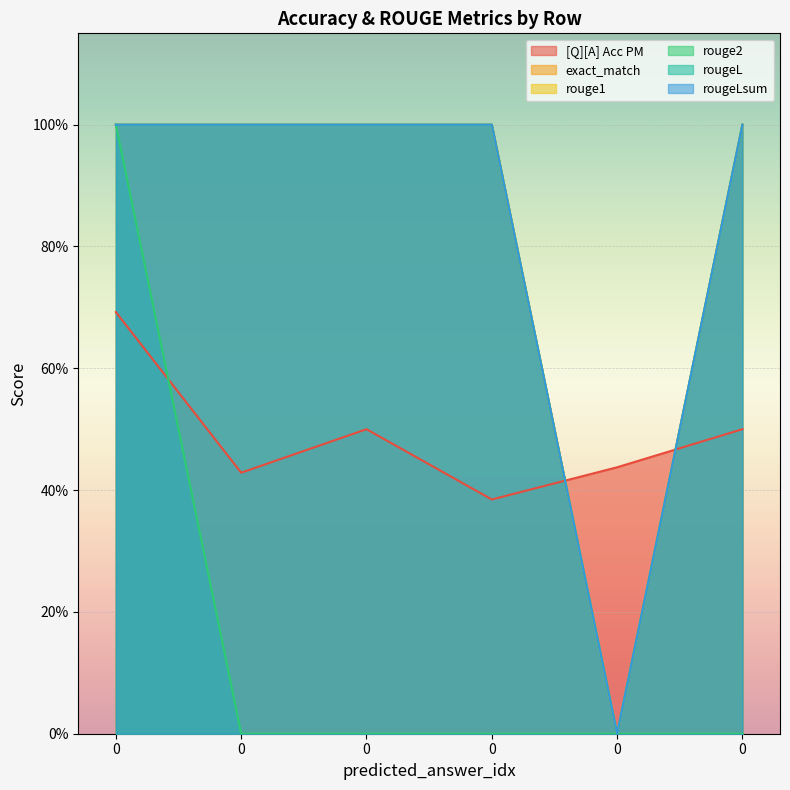

Rank the series by their maximum value, from lowest to highest.

[Q][A] Acc PM, exact_match, rouge1, rouge2, rougeL, rougeLsum